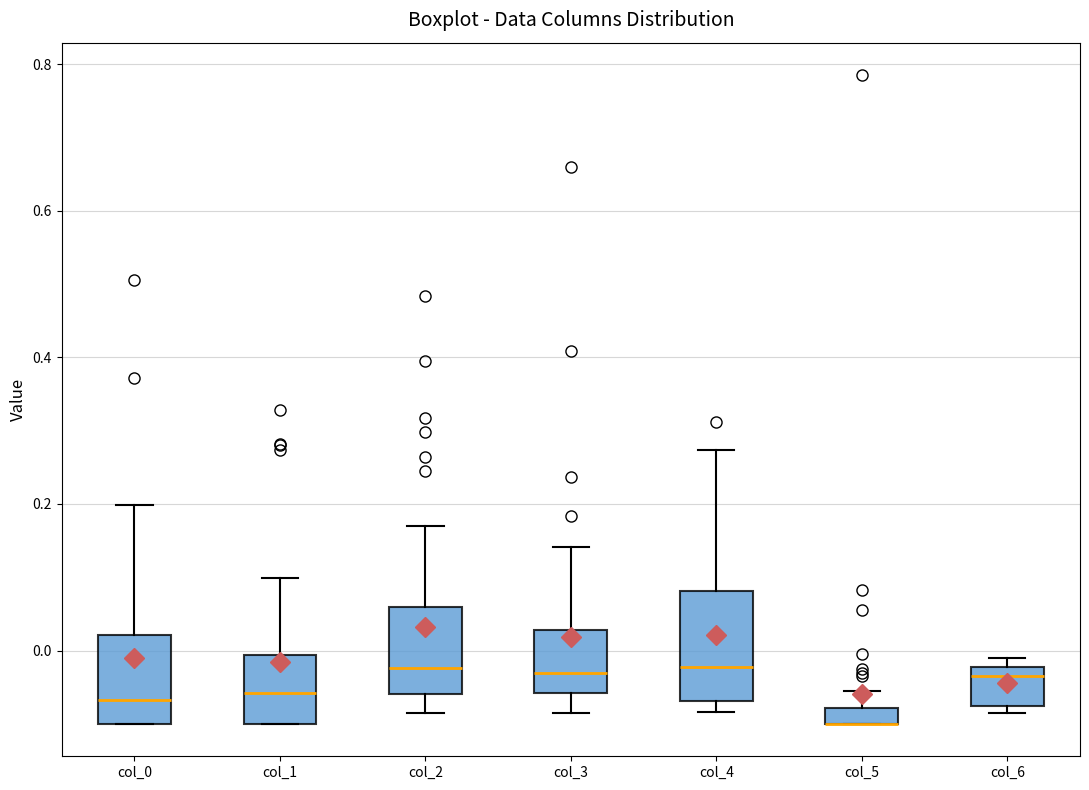

Where does the upper whisker of the box for col_1 end on the y-axis? The values are not printed on the chart, so give them approximately, as read against the axis.

0.10